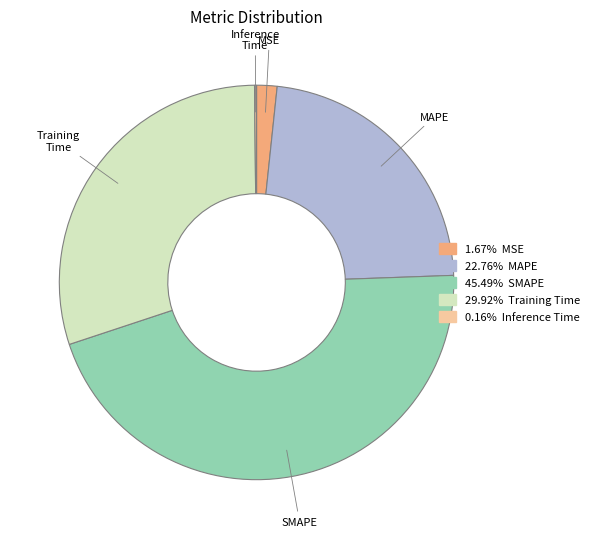

Which category has the biggest portion of the pie?

SMAPE